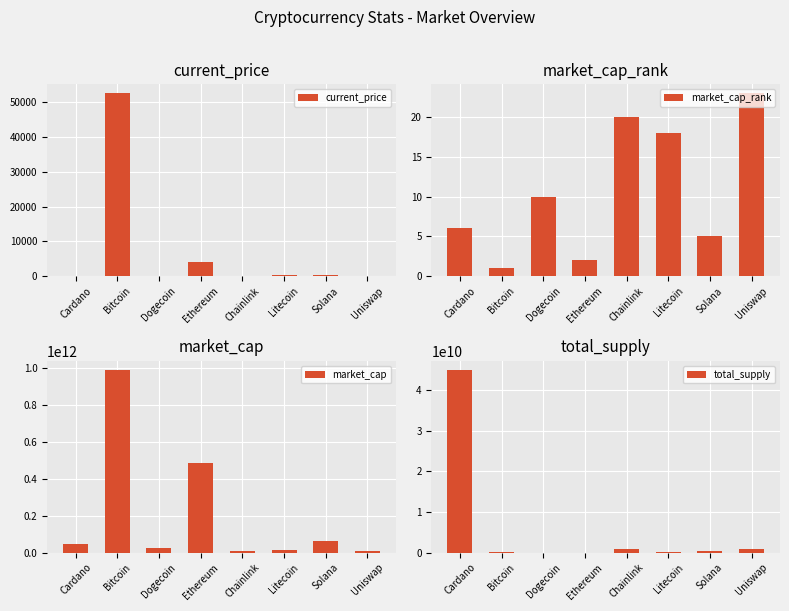

What are all the series names shown in the legend?

current_price, market_cap_rank, market_cap, total_supply